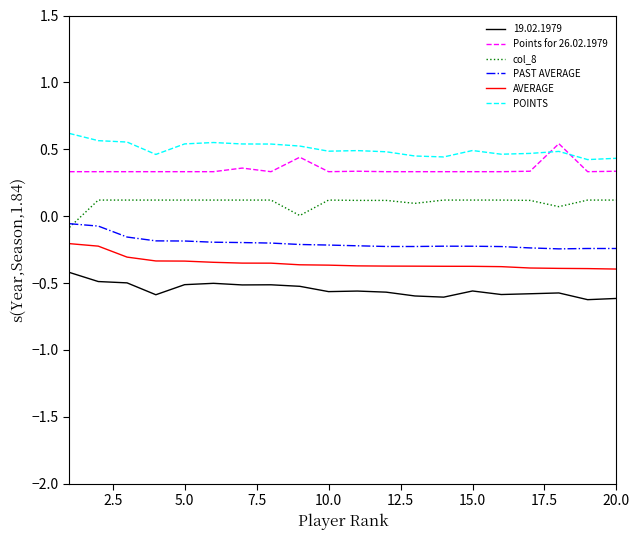

True or false: AVERAGE and col_8 intersect in this chart.

False